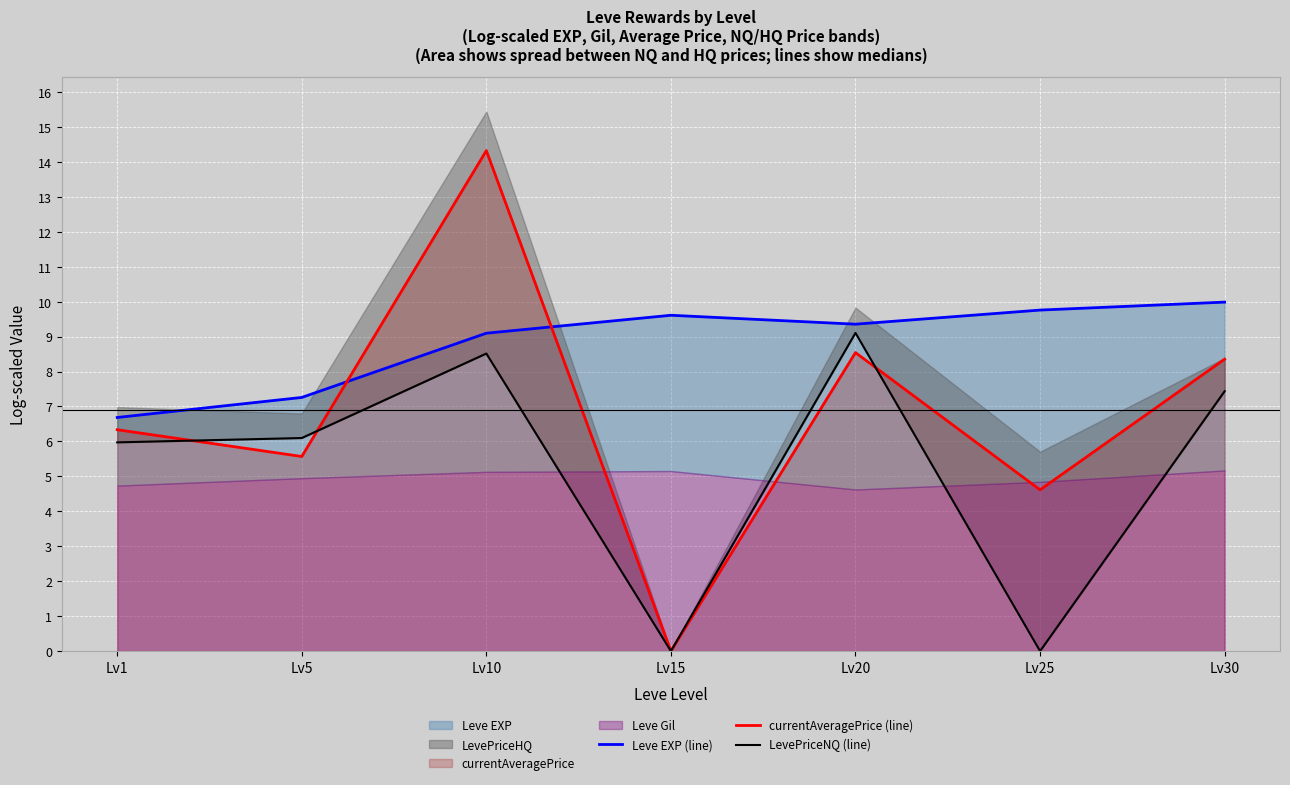

What is the average value of the LevePriceNQ (line) series?

5.3